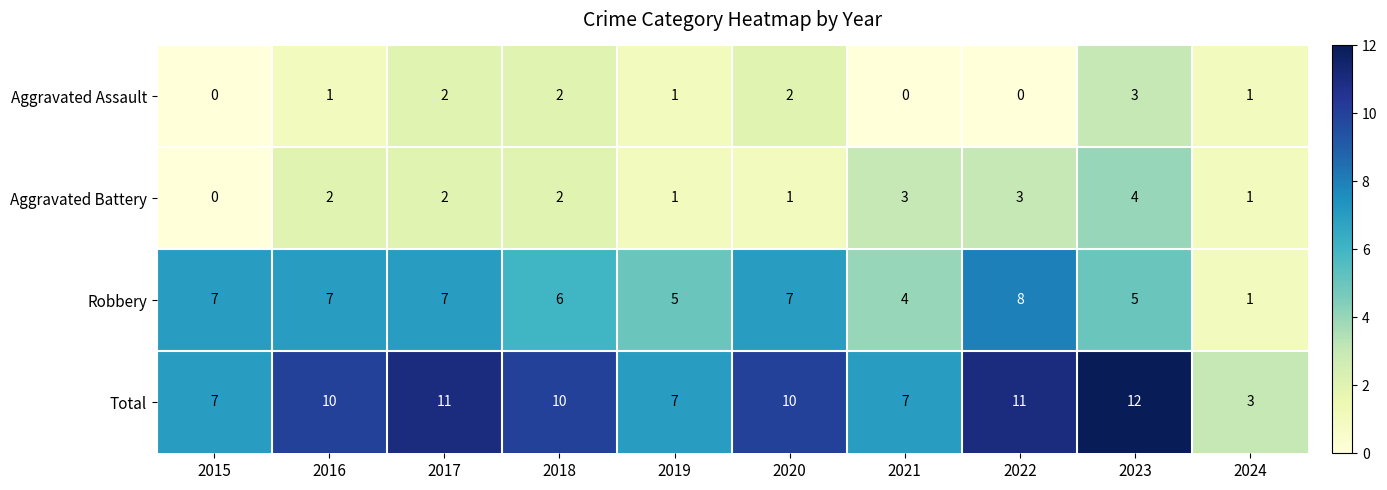

Is it true that Aggravated Assault equals 3 at 2017?

False